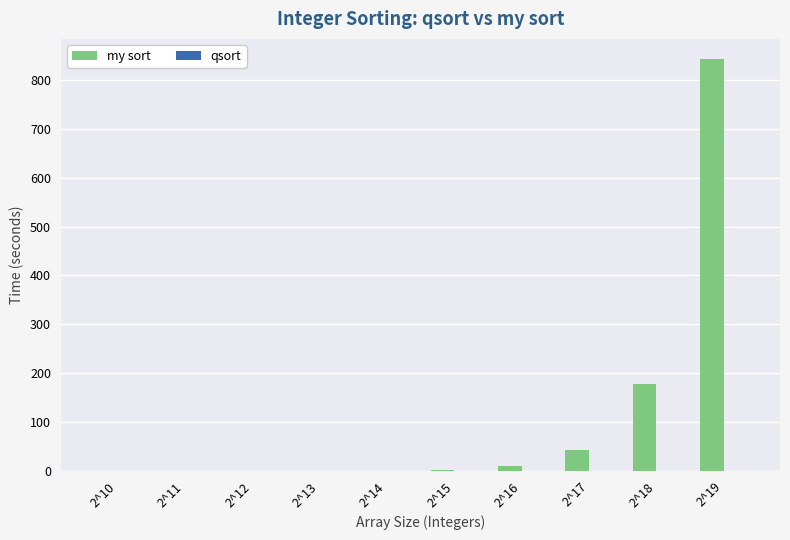

Which series changed the most between 2^13 and 2^18?

my sort